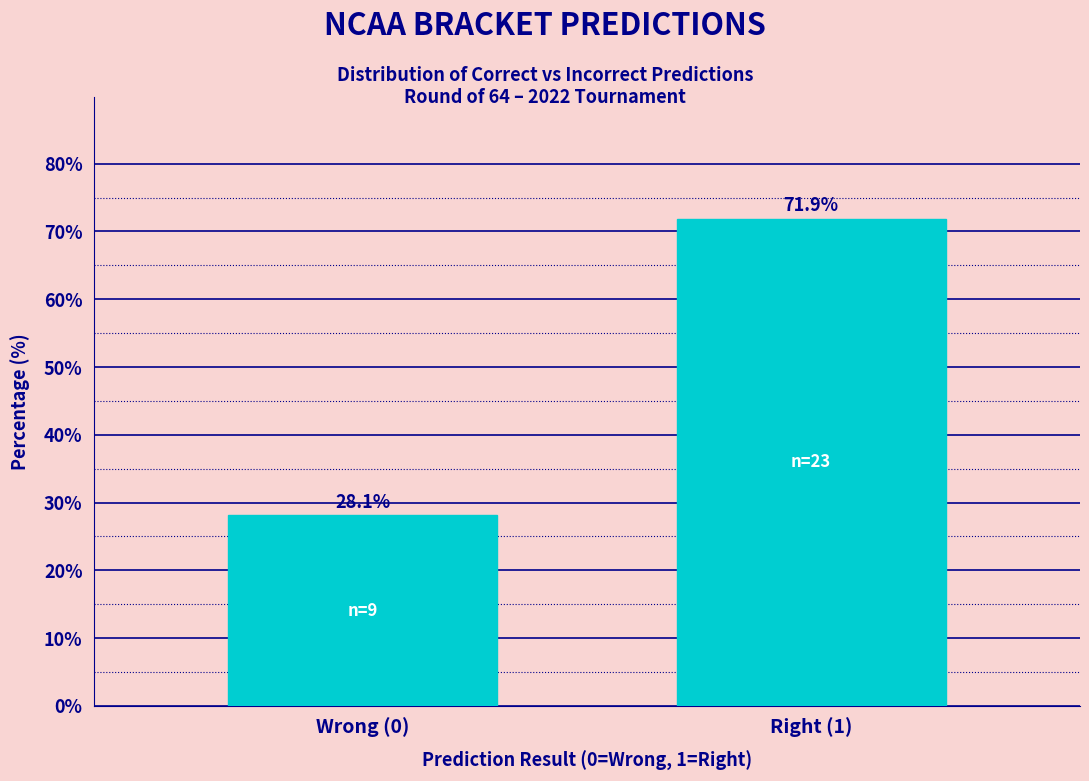

Reading left to right, what are all the values shown in this chart?

28.1	71.9